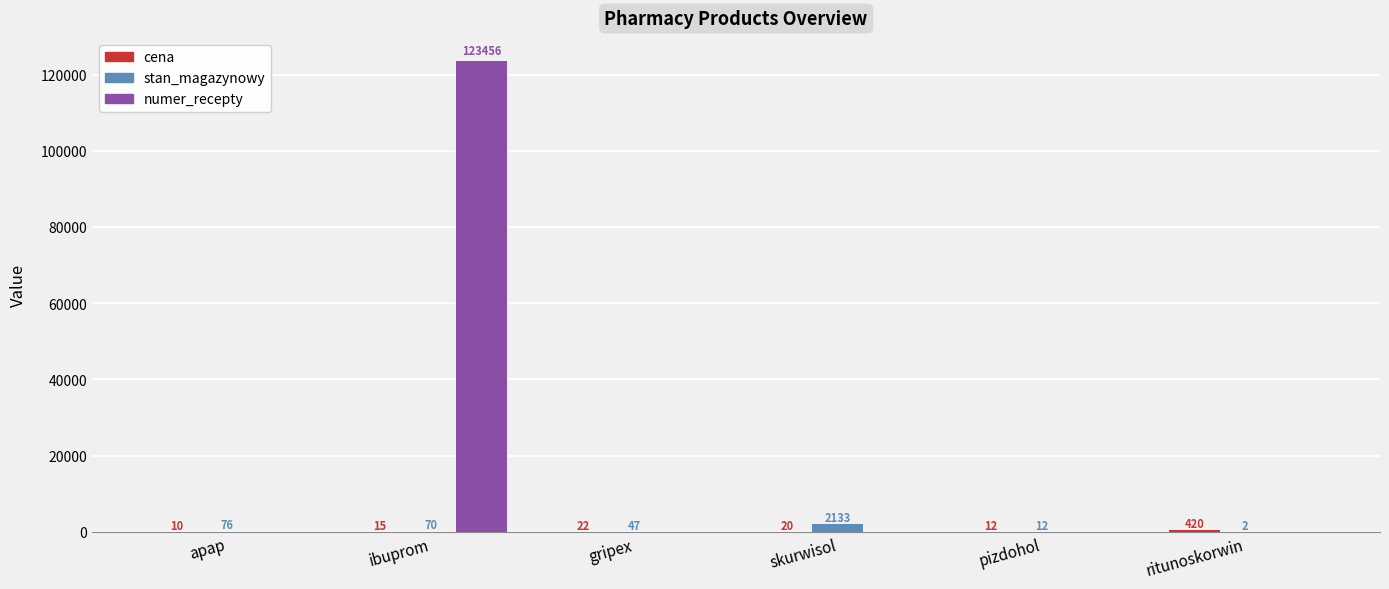

The value of stan_magazynowy at gripex is 47. True or false?

True